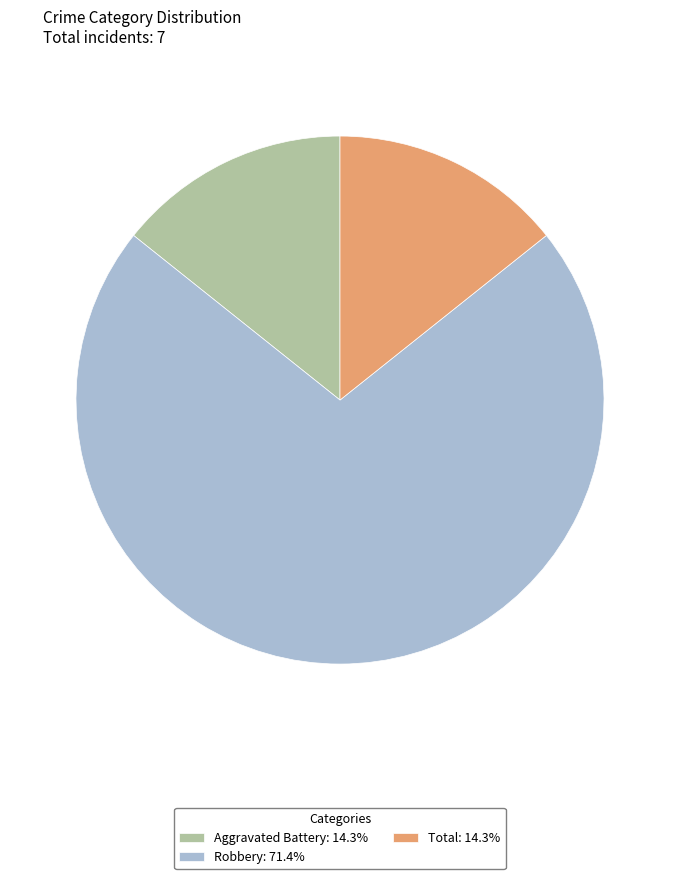

Do Total and Aggravated Battery together represent more than half of the pie?

No